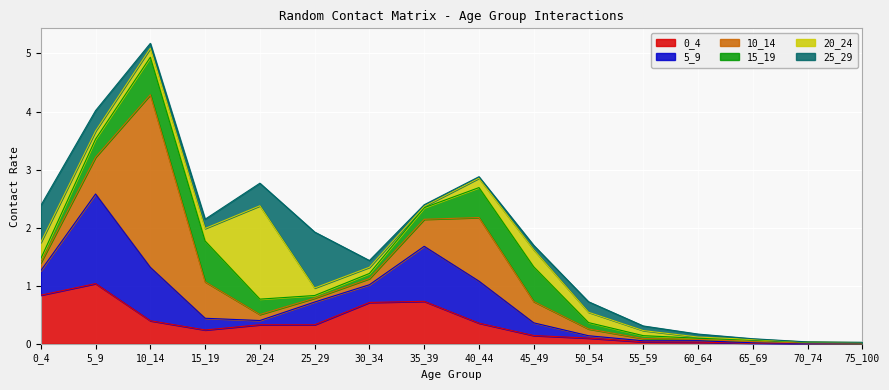

What is the total value across all series at 20_24?

2.8